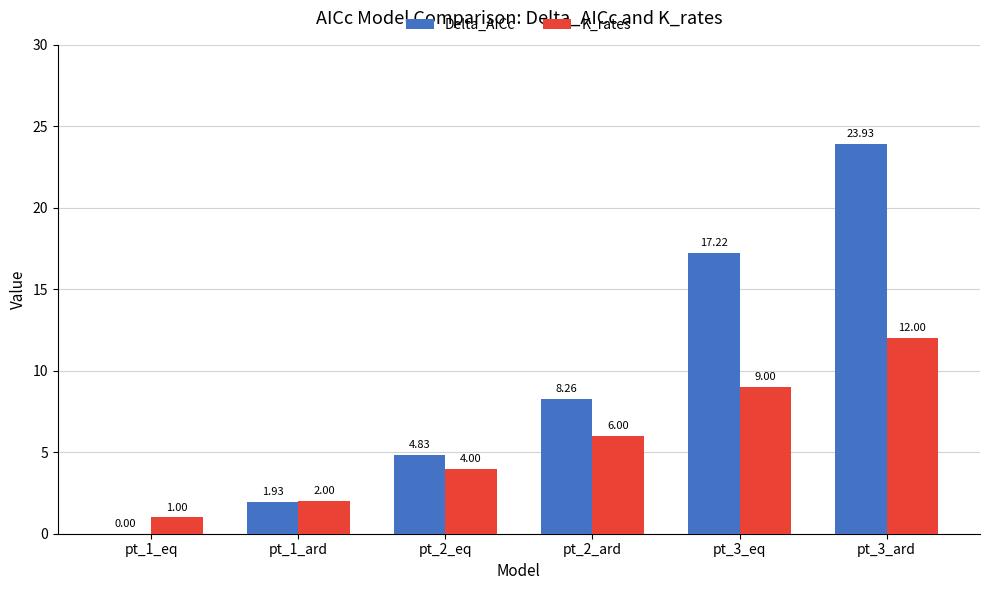

What is the average value of the Delta_AICc series?

9.4